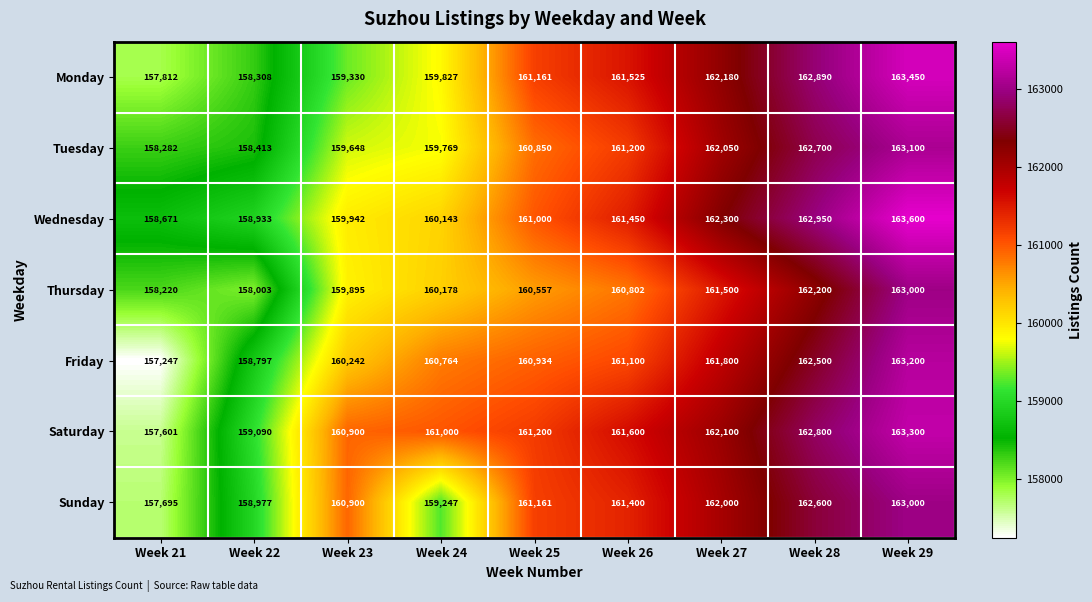

What is the difference between the Wednesday values at Week 26 and Week 21?

2779